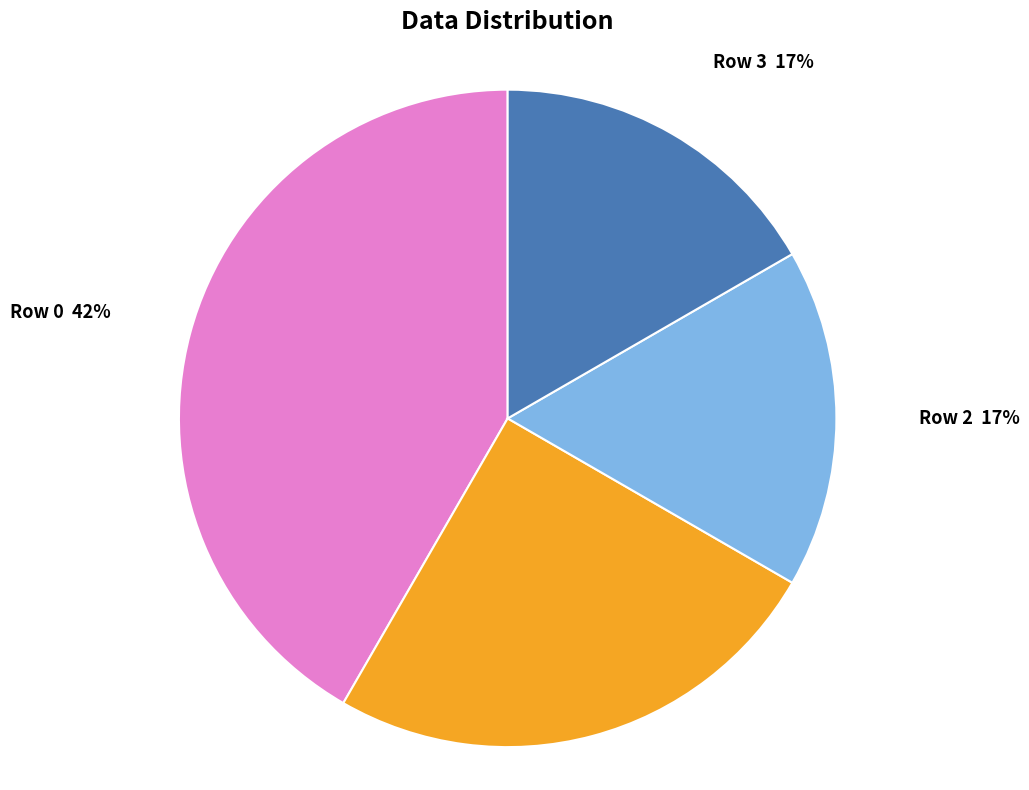

Does any single category account for the majority?

No